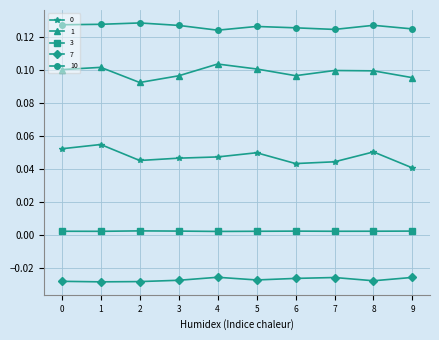

Is the value of 3 at 3 greater than the value of 1 at 9?

No